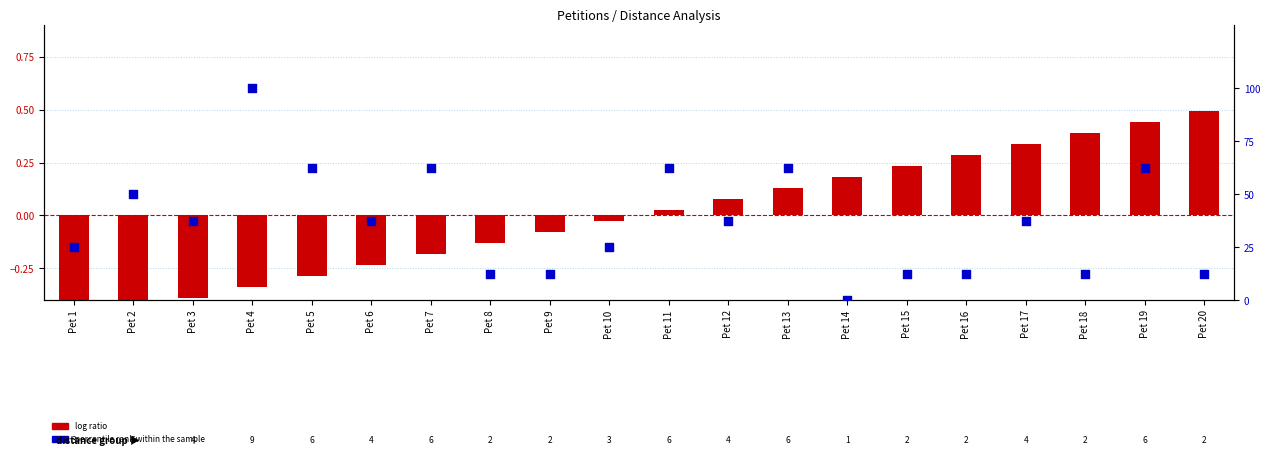

At how many categories does at least one series exceed 32?

11